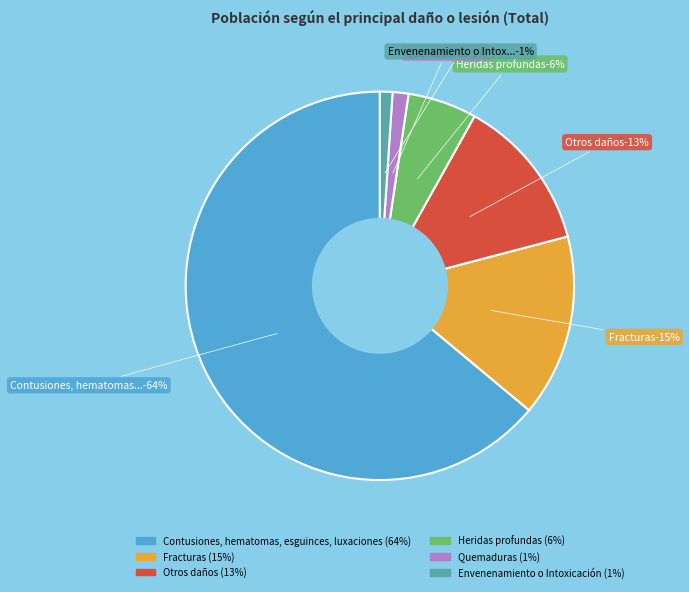

Which slice is the largest?

Contusiones, hematomas, esguinces, luxaciones